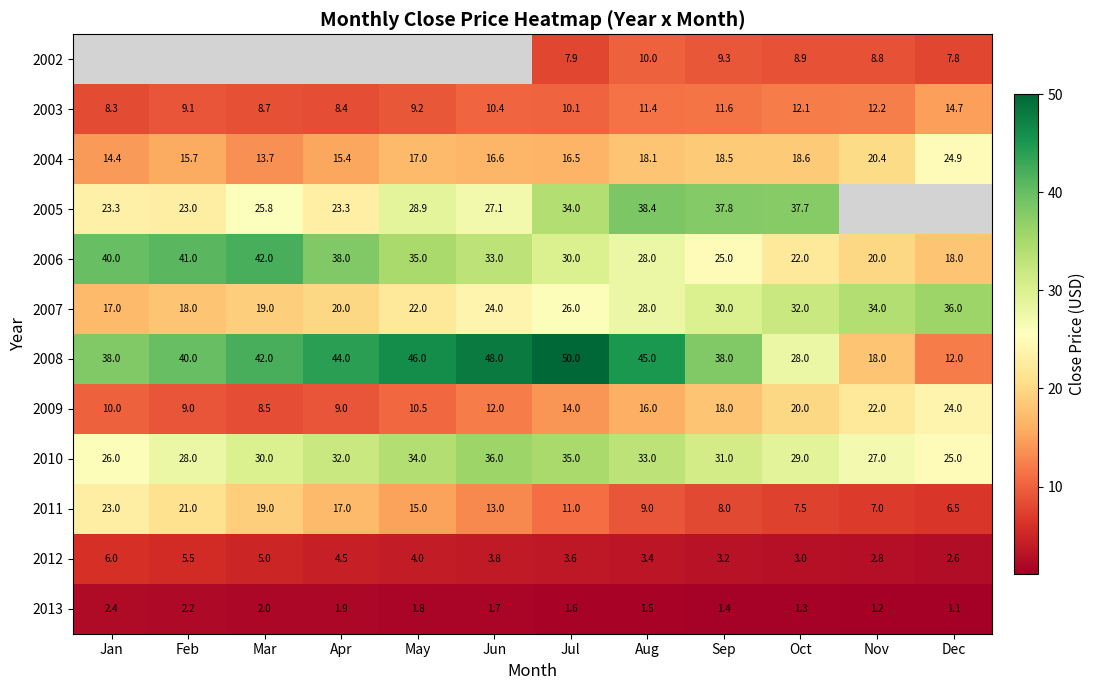

What is the difference between the second highest and minimum values in the 2006 series?

23.0